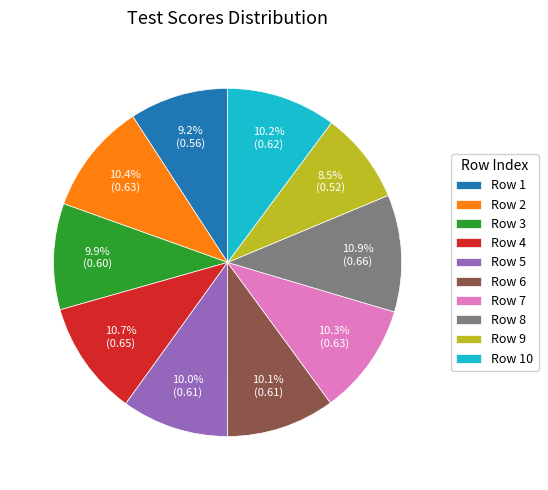

Between Row 2 and Row 8, which is larger?

Row 8